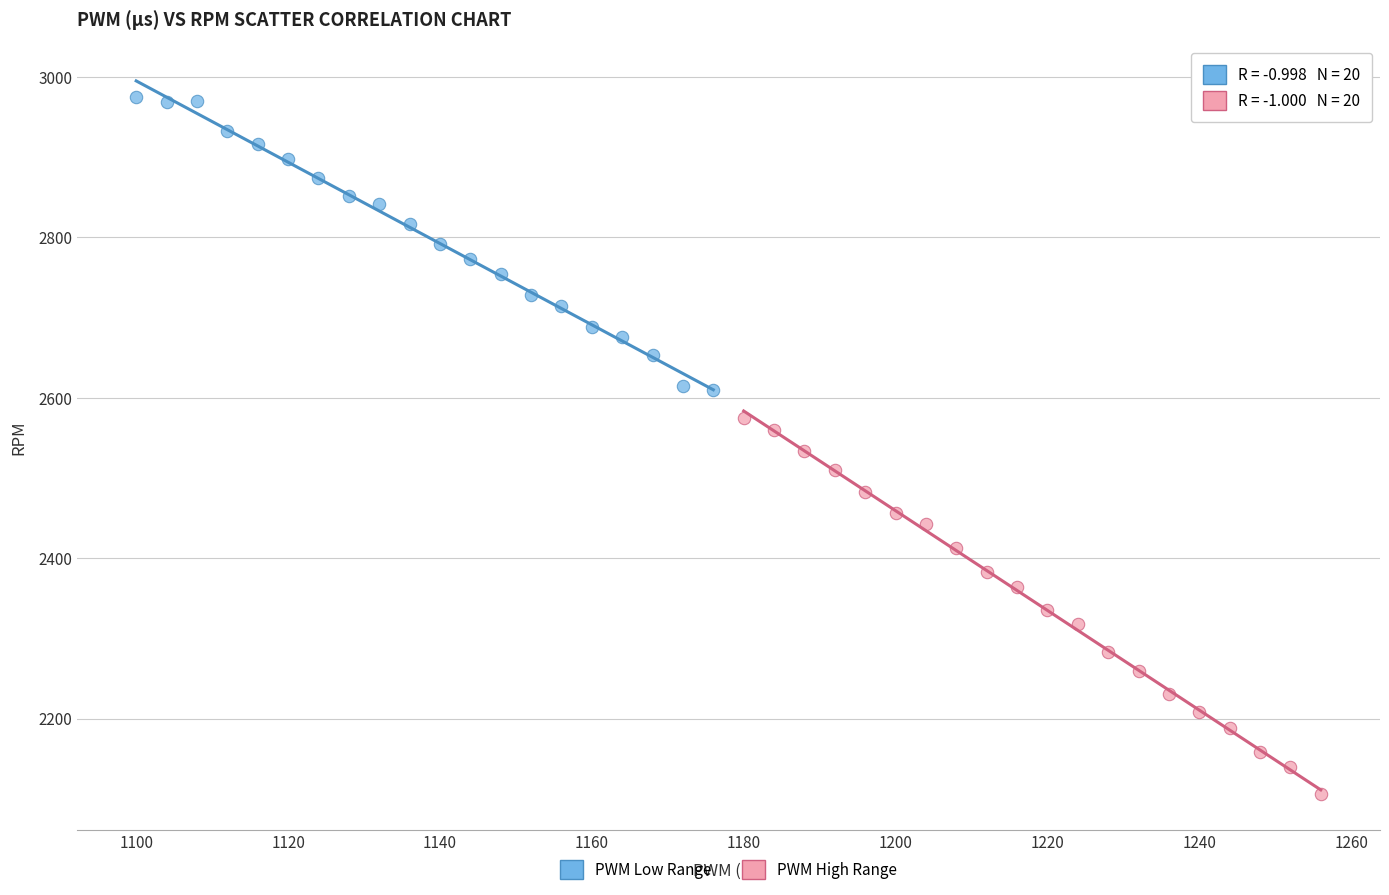

Which series contains the lowest Y value?

PWM High Range